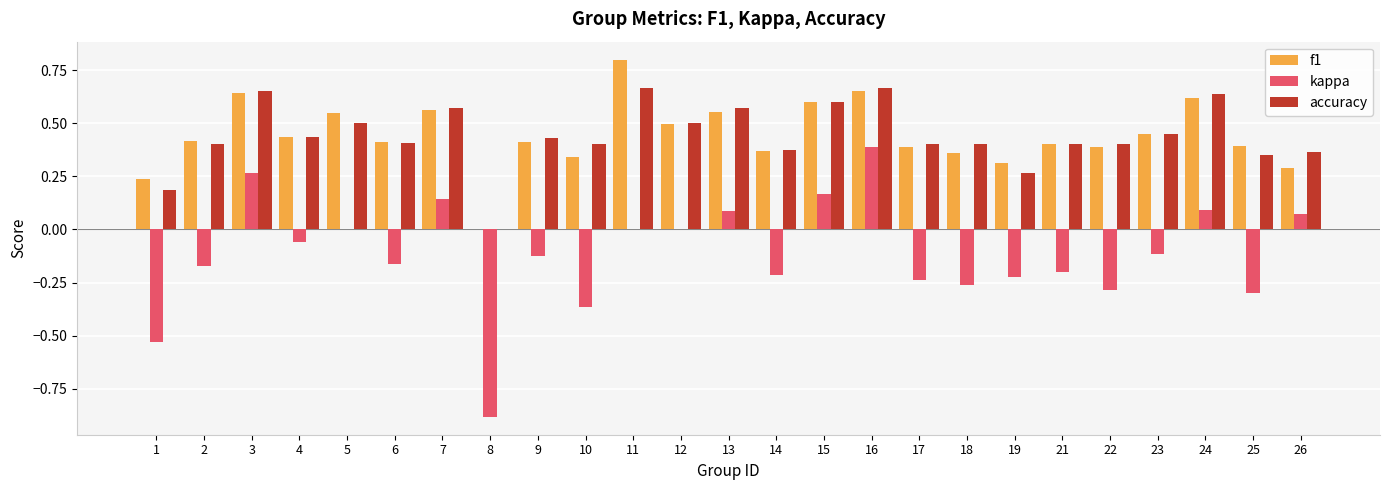

What is the sum of all accuracy values?

11.0